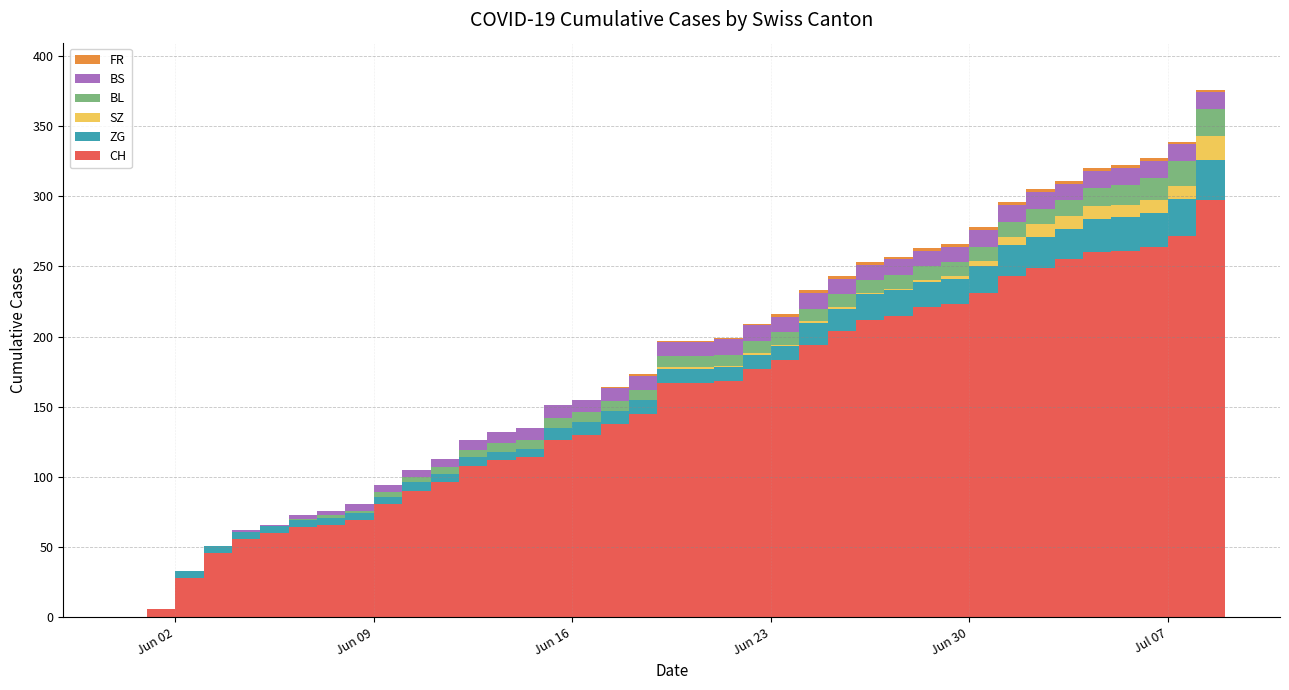

Reading left to right, what are all the values shown in this chart?

CH: 2020-05-31=0	2020-06-01=6	2020-06-02=28	2020-06-03=46	2020-06-04=56	2020-06-05=60	2020-06-06=64	2020-06-07=66	2020-06-08=69	2020-06-09=81	2020-06-10=90	2020-06-11=96	2020-06-12=108	2020-06-13=112	2020-06-14=114	2020-06-15=126	2020-06-16=130	2020-06-17=138	2020-06-18=145	2020-06-19=167	2020-06-20=167	2020-06-21=168	2020-06-22=177	2020-06-23=183	2020-06-24=194	2020-06-25=204	2020-06-26=212	2020-06-27=215	2020-06-28=221	2020-06-29=223	2020-06-30=231	2020-07-01=243	2020-07-02=249	2020-07-03=255	2020-07-04=260	2020-07-05=261	2020-07-06=264	2020-07-07=272	2020-07-08=297	2020-07-09=308
SZ: 2020-05-31=0	2020-06-01=0	2020-06-02=0	2020-06-03=0	2020-06-04=0	2020-06-05=0	2020-06-06=0	2020-06-07=0	2020-06-08=0	2020-06-09=0	2020-06-10=0	2020-06-11=0	2020-06-12=0	2020-06-13=0	2020-06-14=0	2020-06-15=0	2020-06-16=0	2020-06-17=0	2020-06-18=0	2020-06-19=1	2020-06-20=1	2020-06-21=1	2020-06-22=1	2020-06-23=1	2020-06-24=1	2020-06-25=1	2020-06-26=1	2020-06-27=1	2020-06-28=1	2020-06-29=2	2020-06-30=4	2020-07-01=6	2020-07-02=9	2020-07-03=9	2020-07-04=9	2020-07-05=9	2020-07-06=9	2020-07-07=9	2020-07-08=17	2020-07-09=17
BL: 2020-05-31=0	2020-06-01=0	2020-06-02=0	2020-06-03=0	2020-06-04=0	2020-06-05=0	2020-06-06=1	2020-06-07=2	2020-06-08=2	2020-06-09=3	2020-06-10=4	2020-06-11=5	2020-06-12=5	2020-06-13=6	2020-06-14=6	2020-06-15=7	2020-06-16=7	2020-06-17=7	2020-06-18=7	2020-06-19=8	2020-06-20=8	2020-06-21=8	2020-06-22=9	2020-06-23=9	2020-06-24=9	2020-06-25=9	2020-06-26=9	2020-06-27=10	2020-06-28=10	2020-06-29=10	2020-06-30=10	2020-07-01=11	2020-07-02=11	2020-07-03=11	2020-07-04=13	2020-07-05=14	2020-07-06=16	2020-07-07=18	2020-07-08=19	2020-07-09=20
BS: 2020-05-31=0	2020-06-01=0	2020-06-02=0	2020-06-03=0	2020-06-04=1	2020-06-05=1	2020-06-06=3	2020-06-07=3	2020-06-08=5	2020-06-09=5	2020-06-10=5	2020-06-11=6	2020-06-12=7	2020-06-13=8	2020-06-14=9	2020-06-15=9	2020-06-16=9	2020-06-17=9	2020-06-18=10	2020-06-19=10	2020-06-20=10	2020-06-21=11	2020-06-22=11	2020-06-23=11	2020-06-24=11	2020-06-25=11	2020-06-26=11	2020-06-27=11	2020-06-28=11	2020-06-29=11	2020-06-30=12	2020-07-01=12	2020-07-02=12	2020-07-03=12	2020-07-04=12	2020-07-05=12	2020-07-06=12	2020-07-07=12	2020-07-08=12	2020-07-09=12
ZG: 2020-05-31=0	2020-06-01=0	2020-06-02=5	2020-06-03=5	2020-06-04=5	2020-06-05=5	2020-06-06=5	2020-06-07=5	2020-06-08=5	2020-06-09=5	2020-06-10=6	2020-06-11=6	2020-06-12=6	2020-06-13=6	2020-06-14=6	2020-06-15=9	2020-06-16=9	2020-06-17=9	2020-06-18=10	2020-06-19=10	2020-06-20=10	2020-06-21=10	2020-06-22=10	2020-06-23=10	2020-06-24=16	2020-06-25=16	2020-06-26=18	2020-06-27=18	2020-06-28=18	2020-06-29=18	2020-06-30=19	2020-07-01=22	2020-07-02=22	2020-07-03=22	2020-07-04=24	2020-07-05=24	2020-07-06=24	2020-07-07=26	2020-07-08=29	2020-07-09=31
FR: 2020-05-31=0	2020-06-01=0	2020-06-02=0	2020-06-03=0	2020-06-04=0	2020-06-05=0	2020-06-06=0	2020-06-07=0	2020-06-08=0	2020-06-09=0	2020-06-10=0	2020-06-11=0	2020-06-12=0	2020-06-13=0	2020-06-14=0	2020-06-15=0	2020-06-16=0	2020-06-17=1	2020-06-18=1	2020-06-19=1	2020-06-20=1	2020-06-21=1	2020-06-22=1	2020-06-23=2	2020-06-24=2	2020-06-25=2	2020-06-26=2	2020-06-27=2	2020-06-28=2	2020-06-29=2	2020-06-30=2	2020-07-01=2	2020-07-02=2	2020-07-03=2	2020-07-04=2	2020-07-05=2	2020-07-06=2	2020-07-07=2	2020-07-08=2	2020-07-09=2